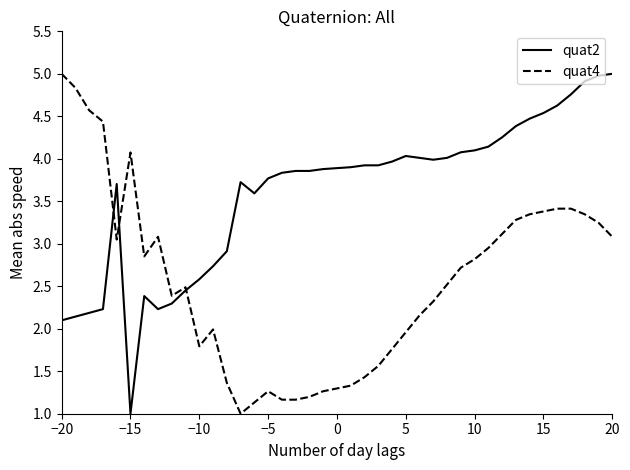

What is the lowest value of the quat4 series?

1.0